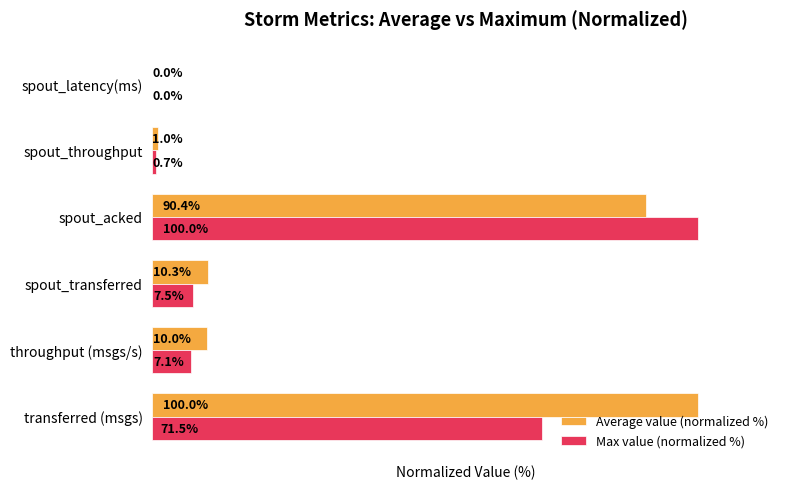

Between spout_acked and spout_latency(ms), which series saw the biggest shift?

Max value (normalized %)